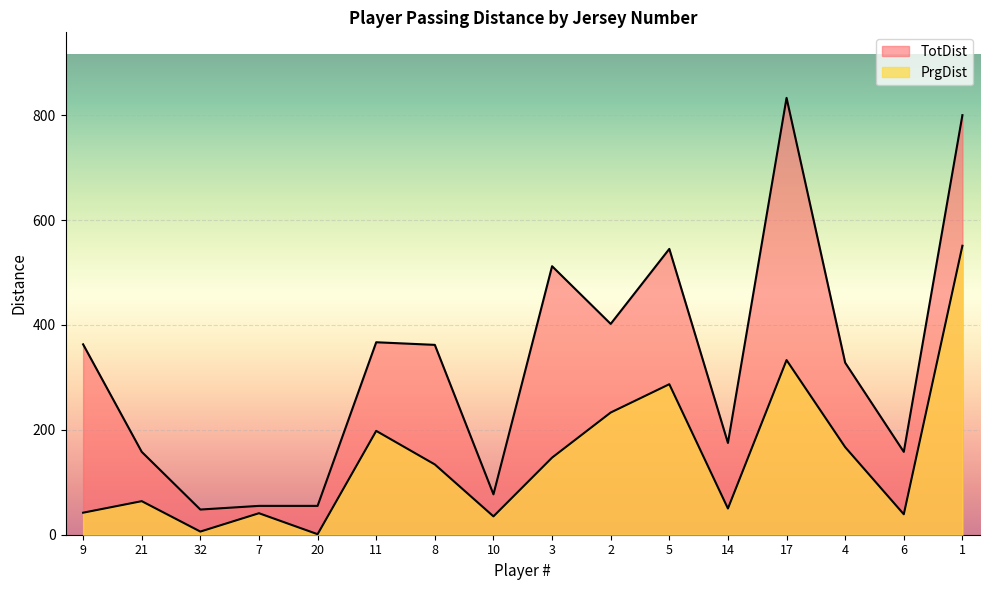

Which series has the largest total across all categories?

TotDist